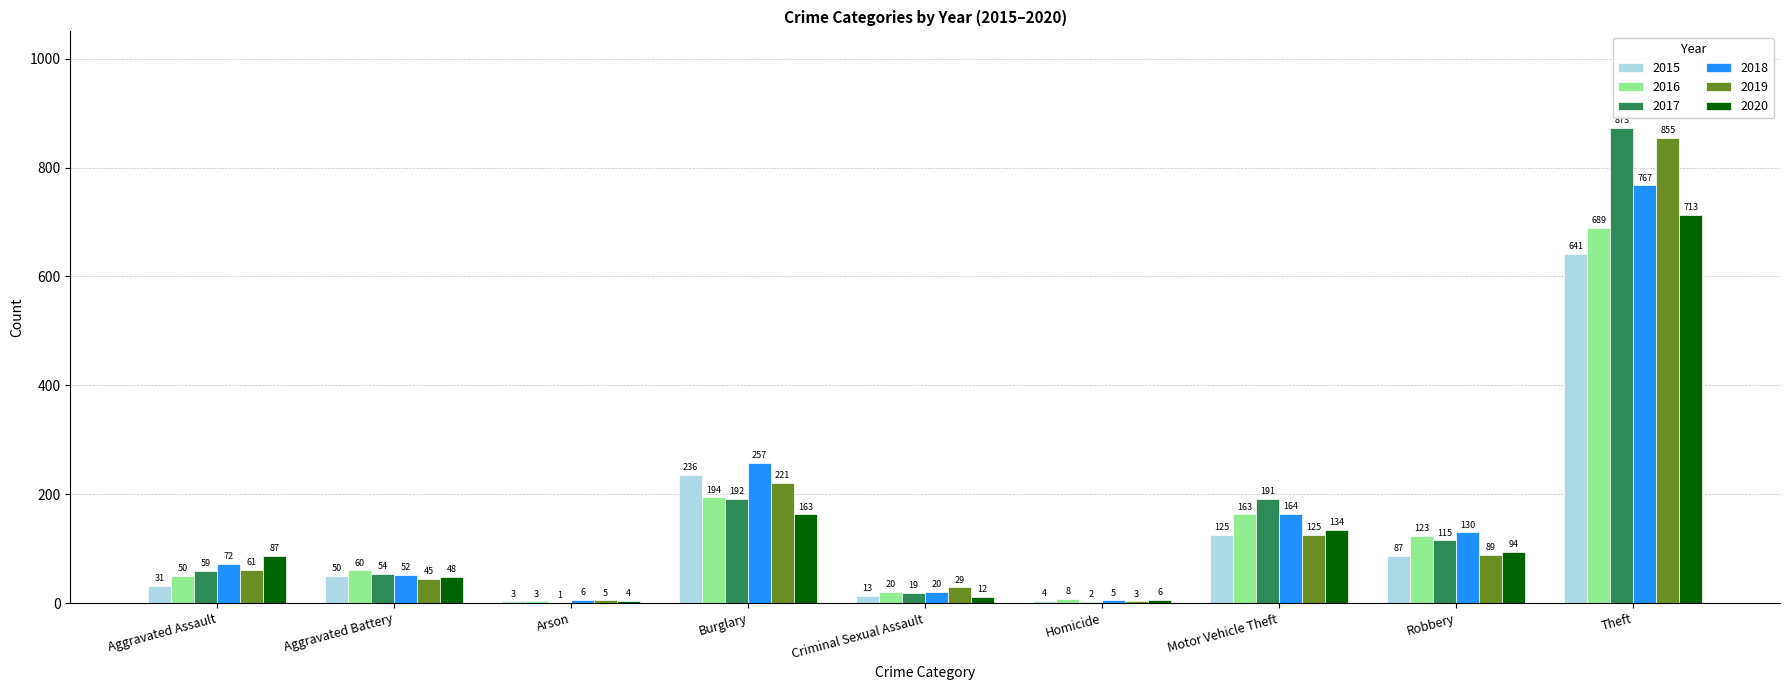

Is it true that 2020 equals 12 at Criminal Sexual Assault?

True